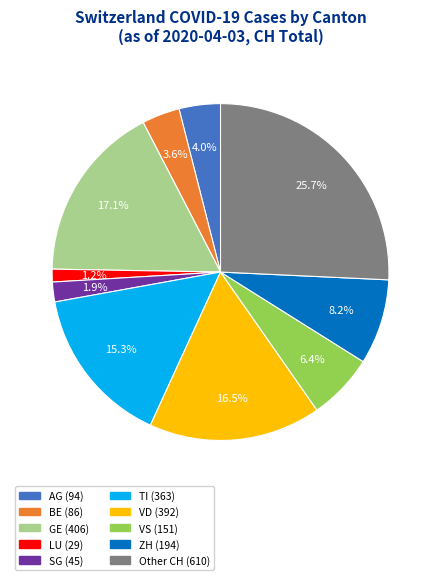

To the nearest percent, what is the difference between the largest and smallest slice percentages?

25%